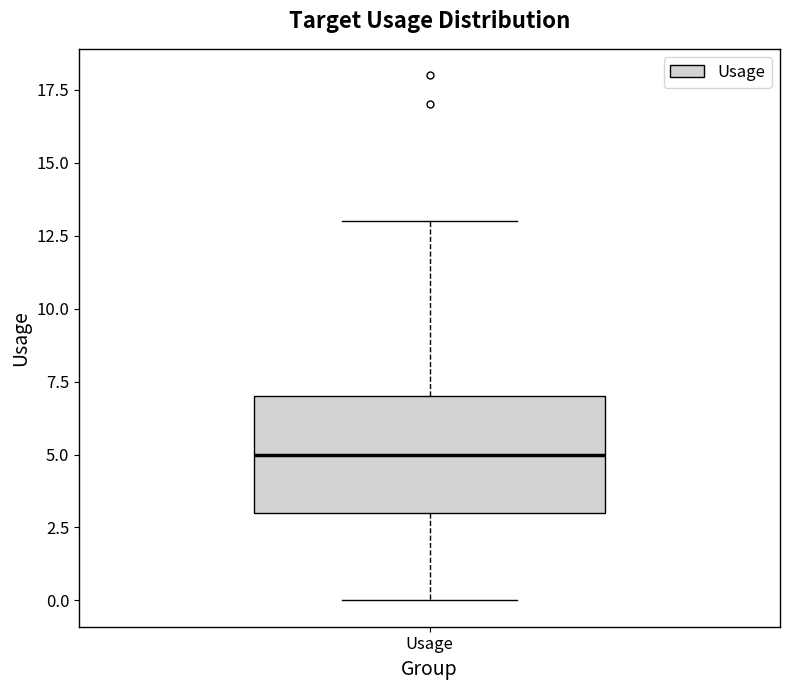

Read this box plot against the y-axis: the position of the median line, the range covered by the box, and the ends of both whiskers. The values are not printed on the chart, so give them approximately, as read against the axis.

median 5, box 3 to 7, whiskers 0 to 13